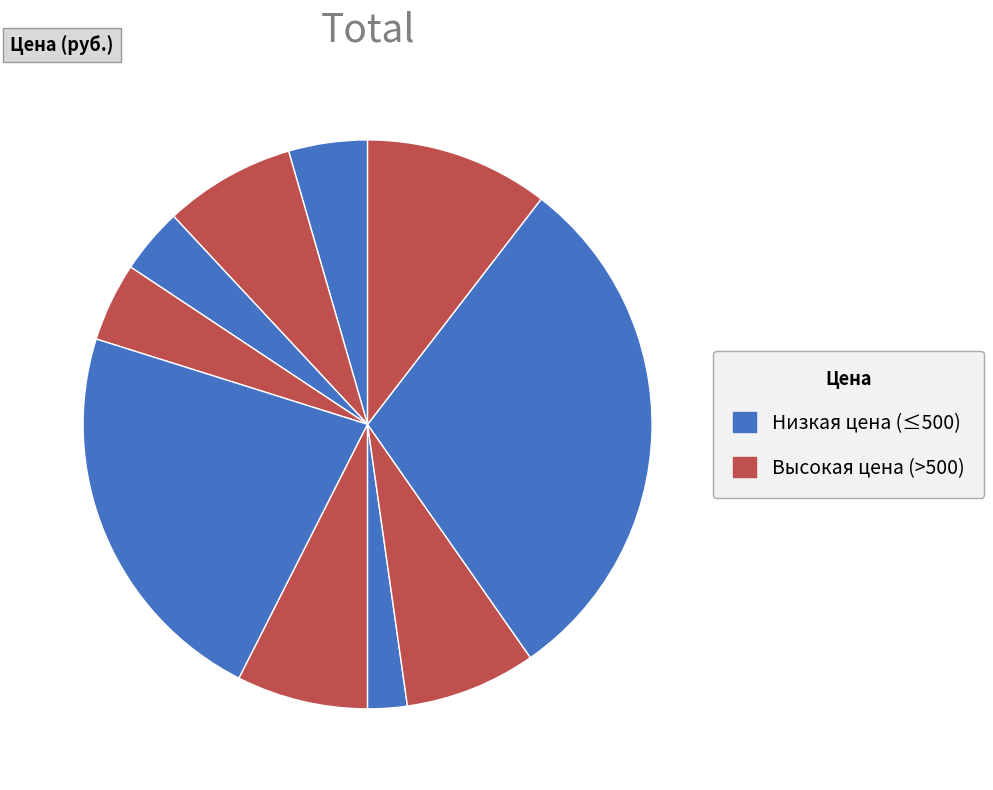

Count the number of slices in the pie.

10